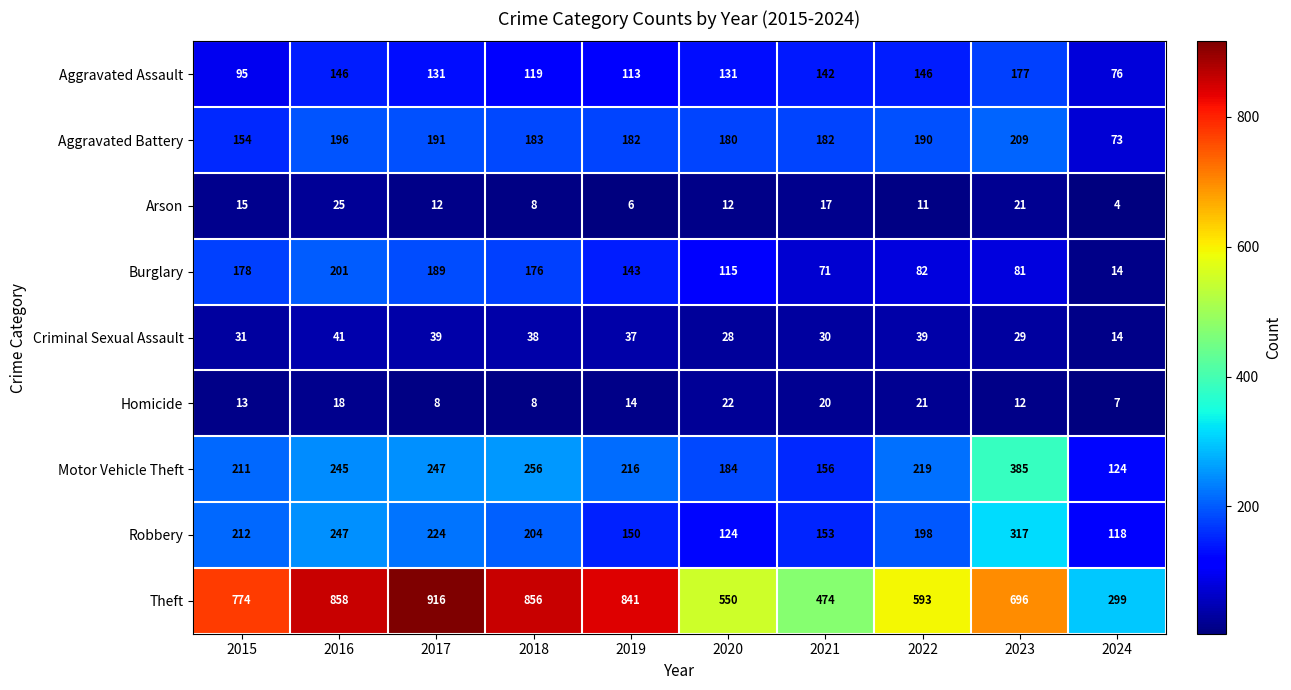

At which label is Burglary closest to 107?

2020